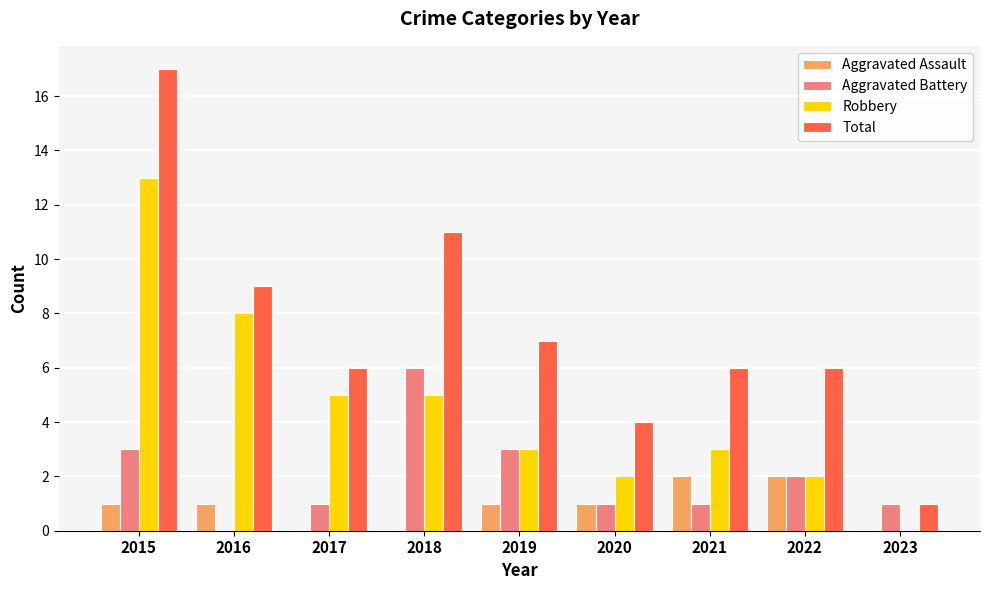

Reading left to right, transcribe all the data shown in this chart.

Aggravated Assault: 2015=1	2016=1	2017=0	2018=0	2019=1	2020=1	2021=2	2022=2	2023=0
Aggravated Battery: 2015=3	2016=0	2017=1	2018=6	2019=3	2020=1	2021=1	2022=2	2023=1
Robbery: 2015=13	2016=8	2017=5	2018=5	2019=3	2020=2	2021=3	2022=2	2023=0
Total: 2015=17	2016=9	2017=6	2018=11	2019=7	2020=4	2021=6	2022=6	2023=1